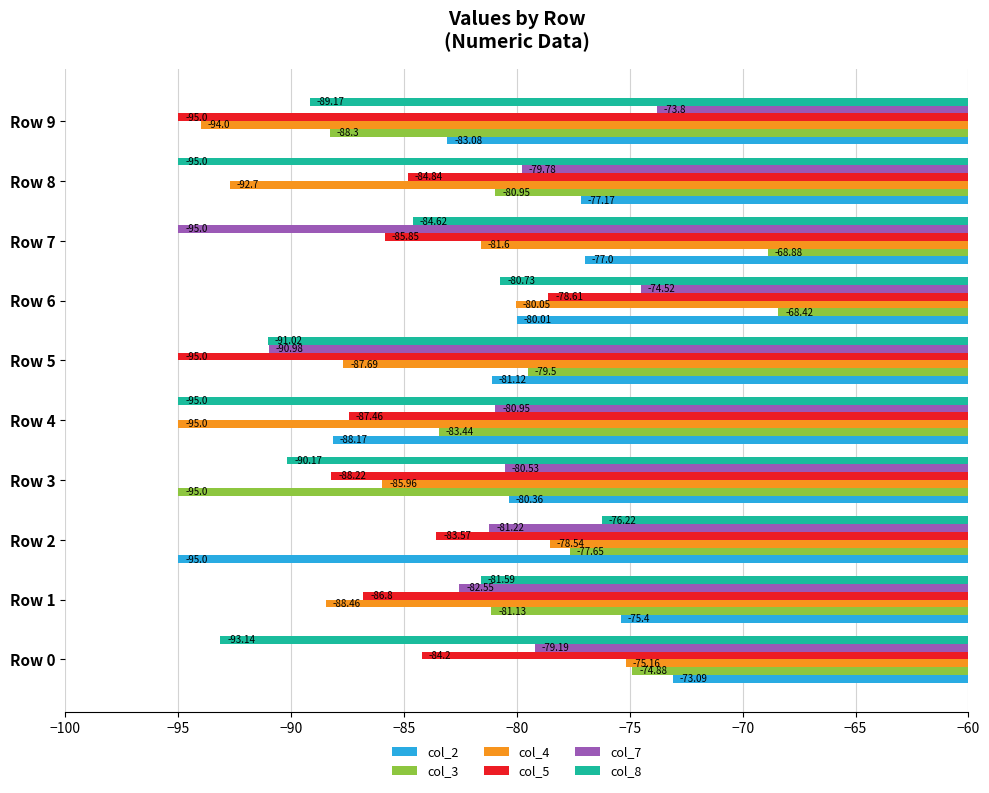

What is the sum of the col_4 values at Row 5 and Row 2?

-166.2